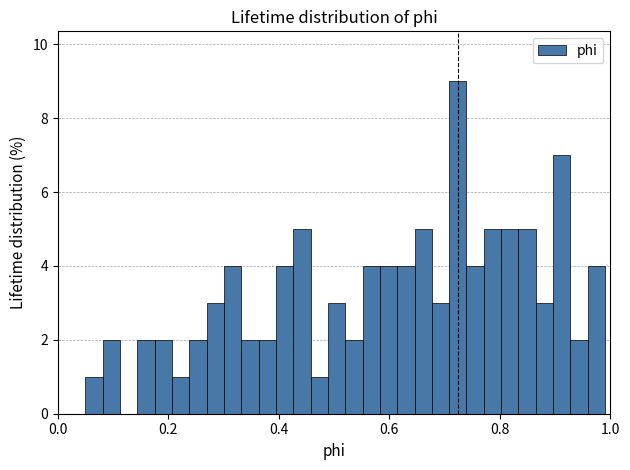

Read against the x-axis, roughly where is the centre of the tallest bar?

0.72